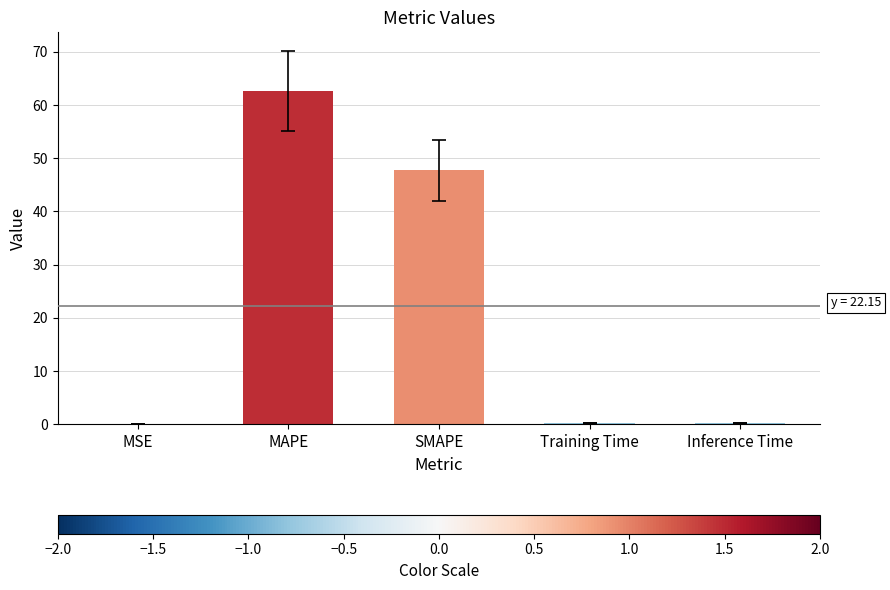

What is the maximum value shown in the chart?

62.7